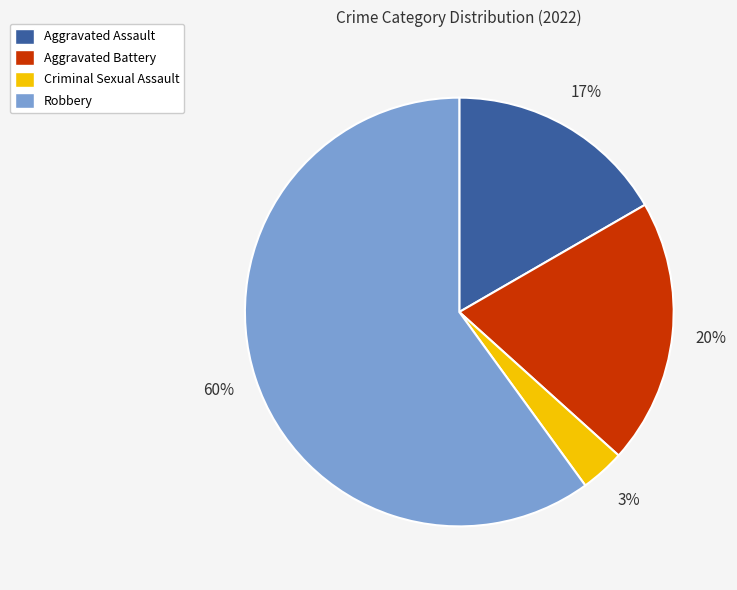

Which slice is the smallest?

Criminal Sexual Assault